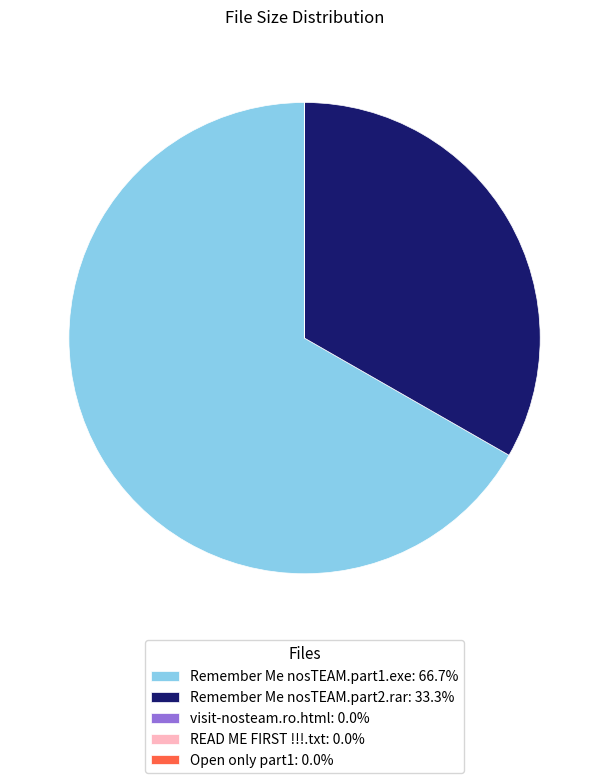

Does Remember Me nosTEAM.part1.exe: 66.7% represent more than half of the total?

Yes